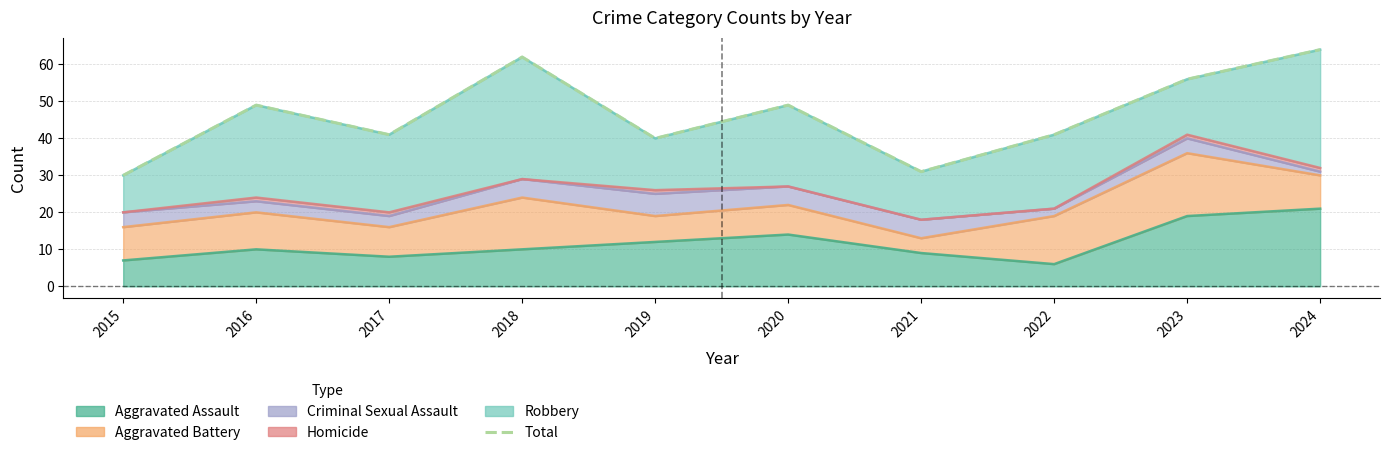

Does the chart have visible grid lines?

Yes